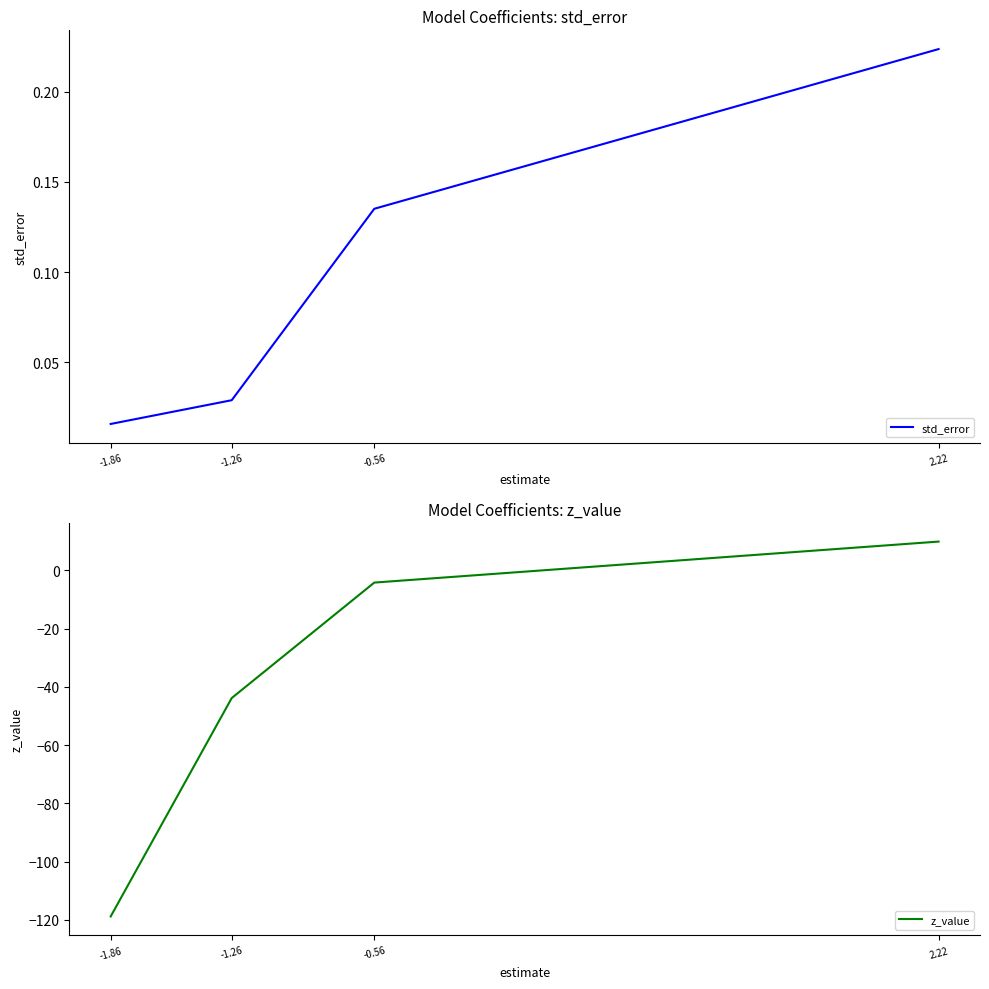

What is the label of the 3rd point from the left?

-0.56